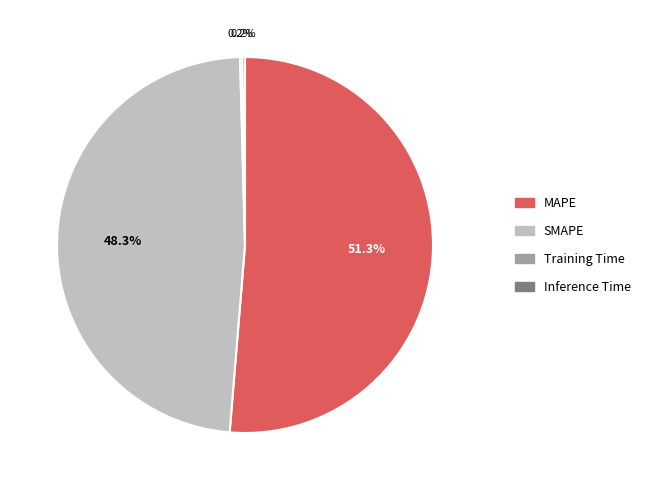

Does MAPE represent more than half of the total?

Yes